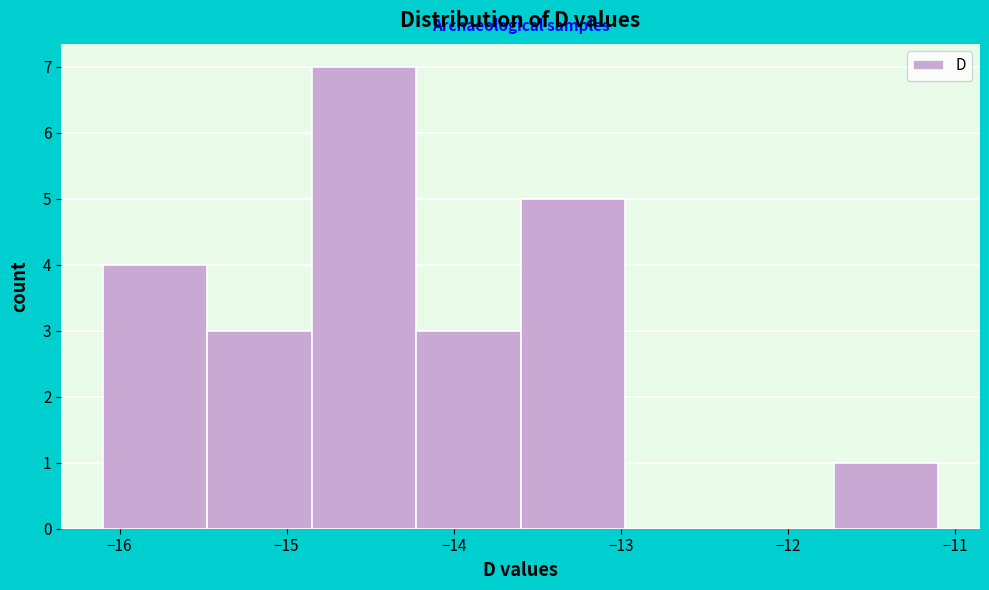

Reading left to right, transcribe this chart: for each bar, give the range it covers on the x-axis and its height. Neither the bar edges nor the heights are printed on the chart, so give them approximately, as read against the axes.

-16.1 to -15.5: 4
-15.5 to -14.8: 3
-14.8 to -14.2: 7
-14.2 to -13.6: 3
-13.6 to -13.0: 5
-13.0 to -12.3: 0
-12.3 to -11.7: 0
-11.7 to -11.1: 1